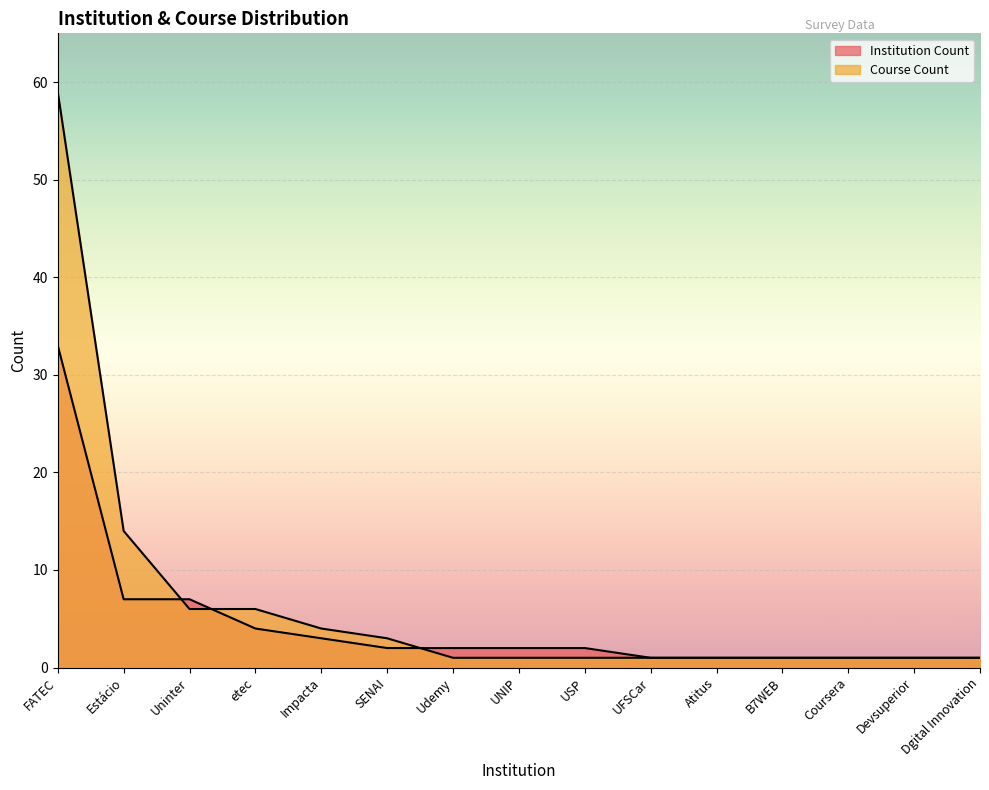

Which series changed the most between FATEC and Udemy?

Course Count